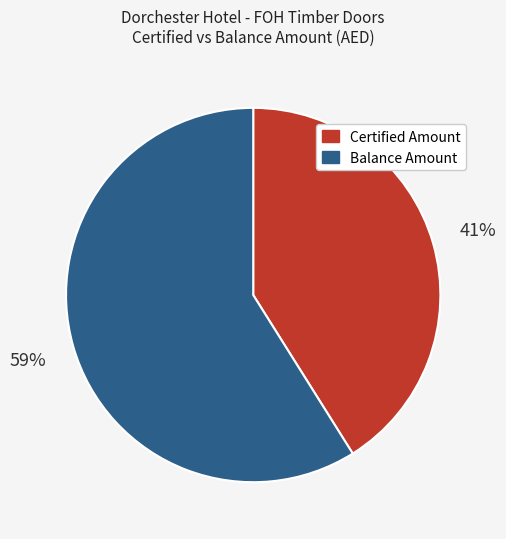

Is there any slice that represents more than half of the pie?

Yes